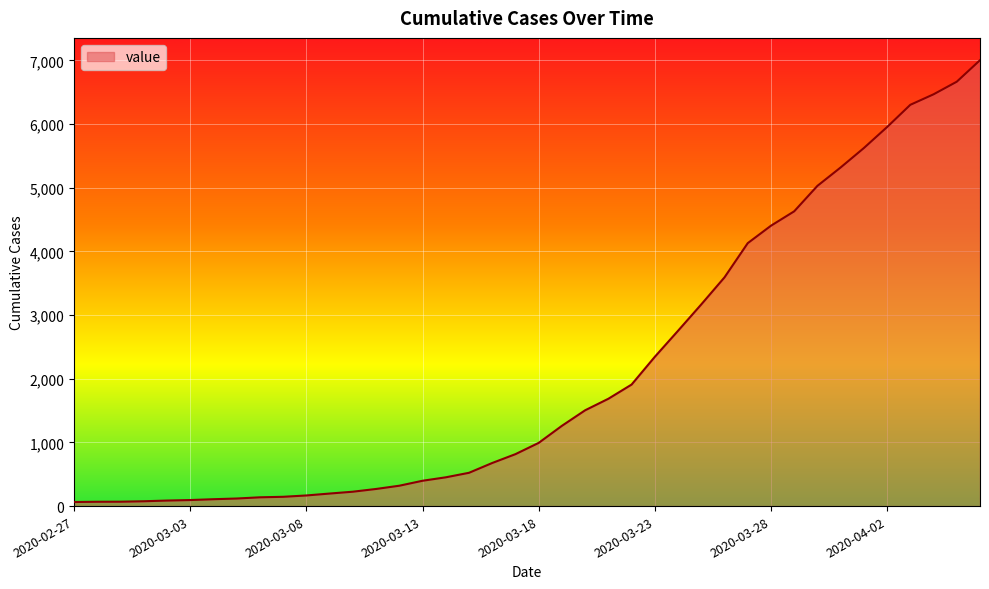

What is the difference between the maximum and minimum values?

6940